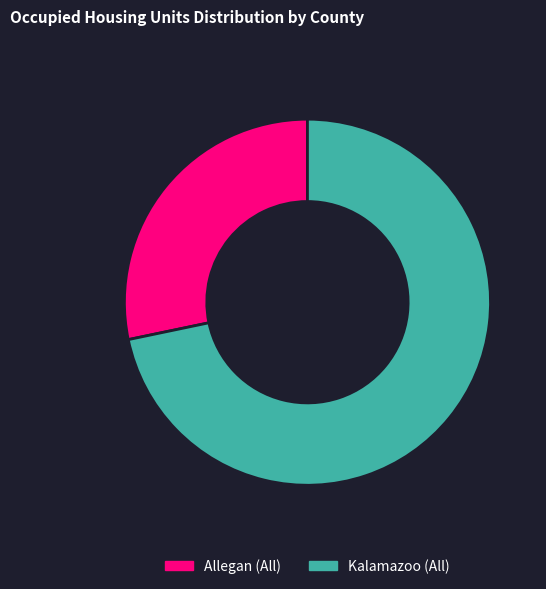

Does any single category account for the majority?

Yes